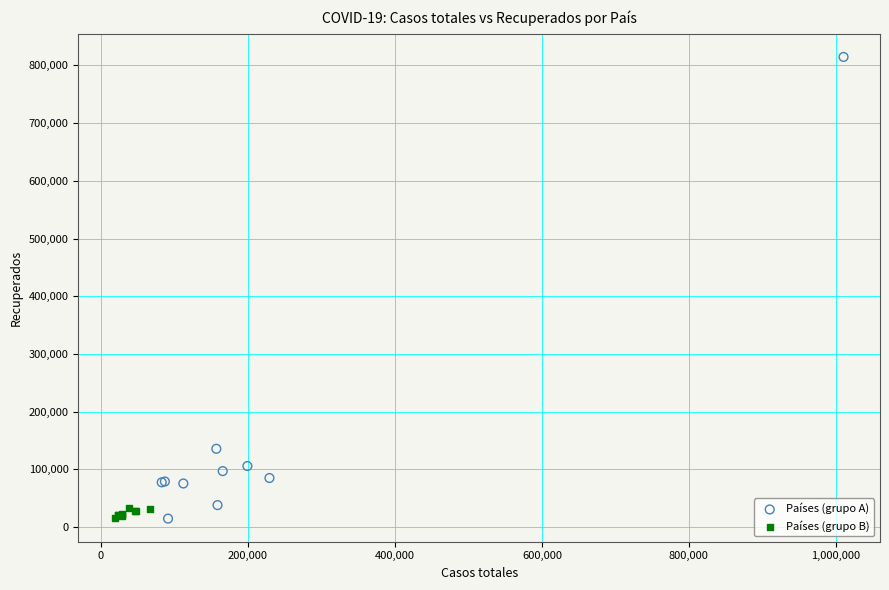

Which series has the largest Y range (max minus min)?

Países (grupo A)